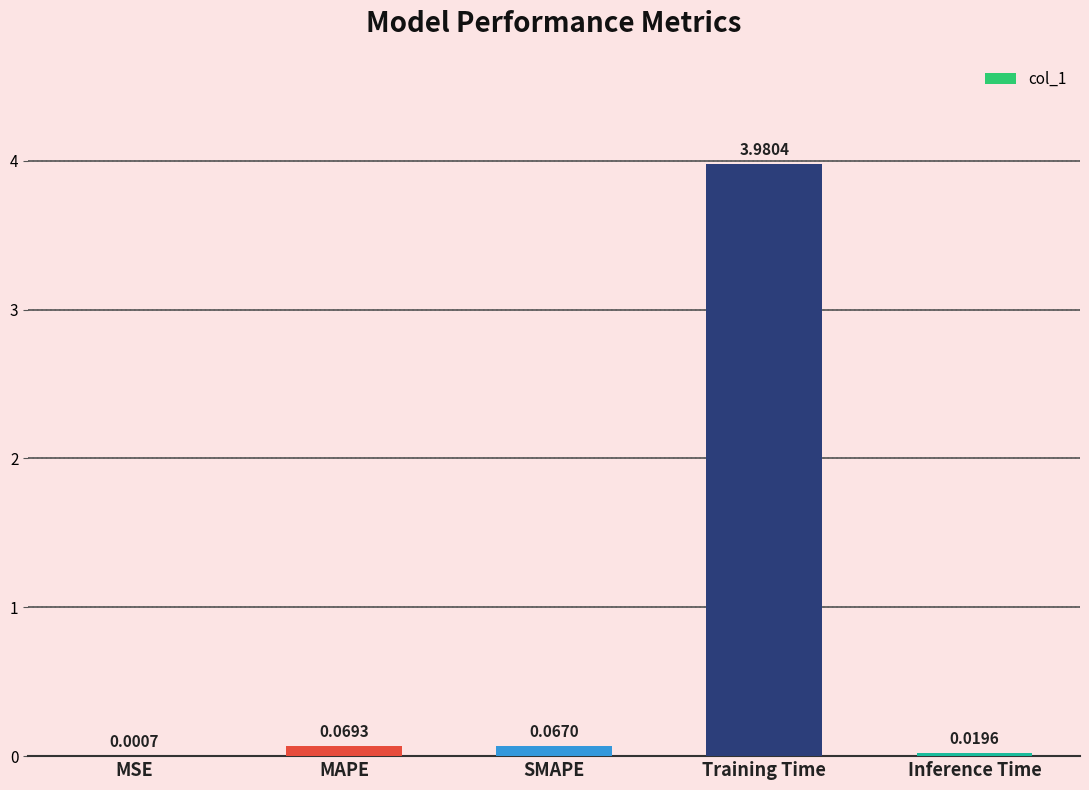

What is the sum of all values?

4.1